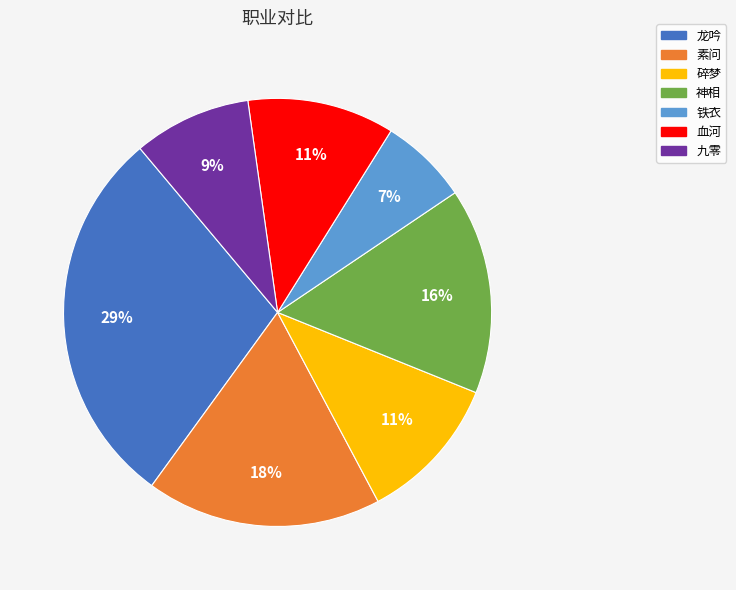

What is the largest slice in the pie chart?

龙吟